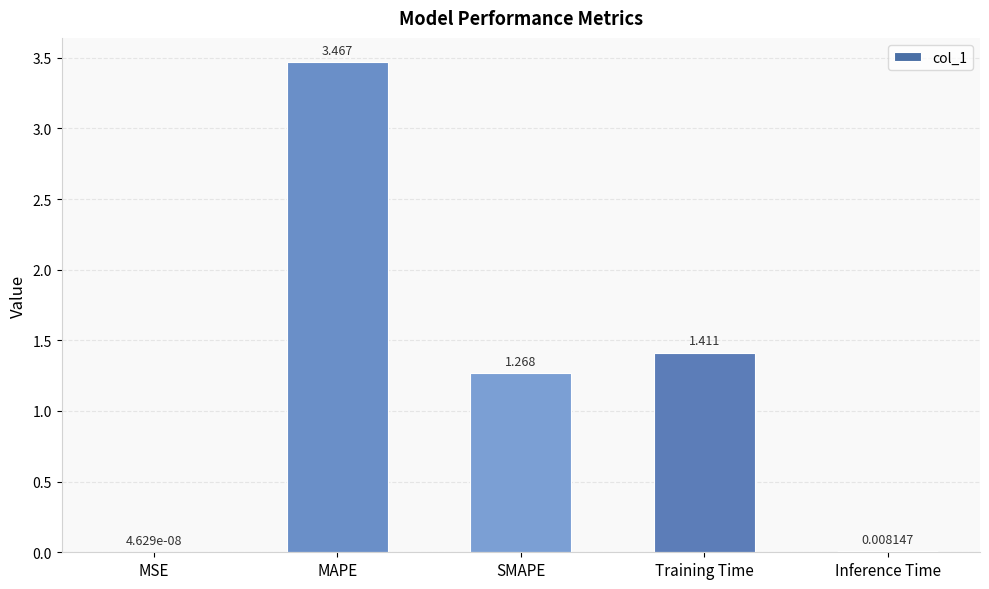

Which category has the highest value across all series?

MAPE